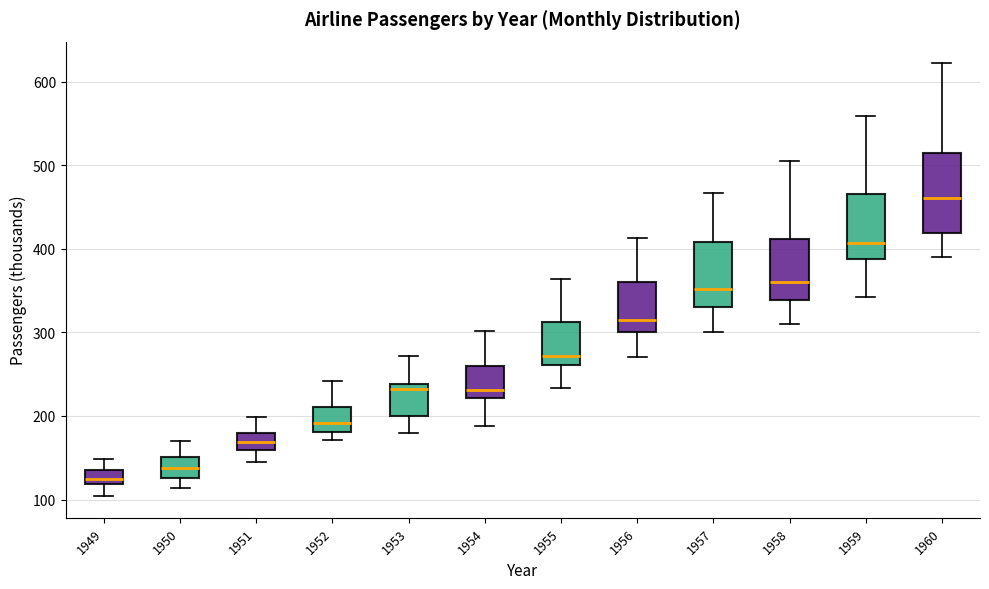

Which box's median line is the lowest?

1949